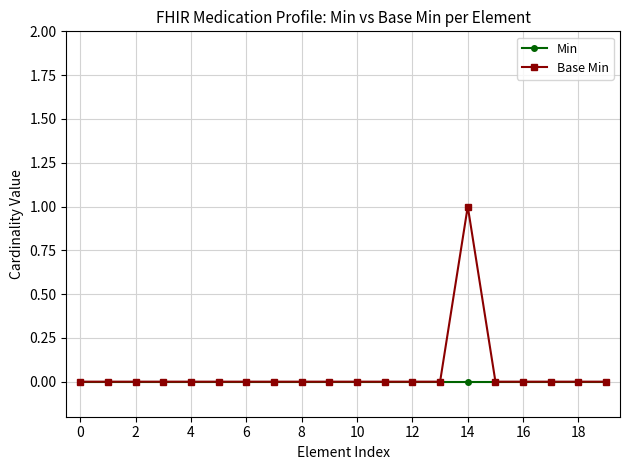

Rank the series by their maximum value, from lowest to highest.

Min, Base Min